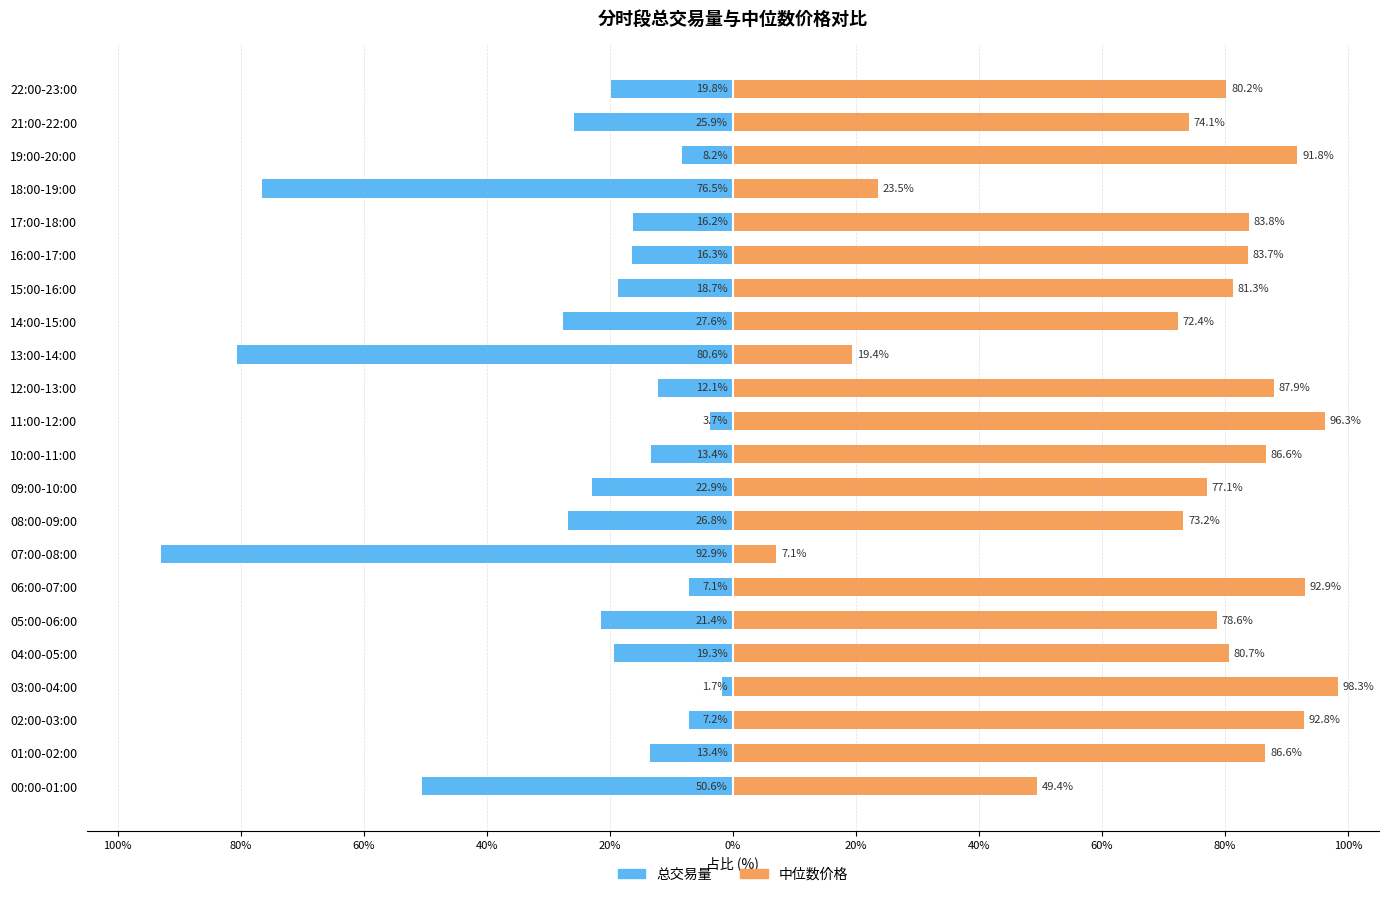

How many values in the 中位数价格 series exceed 81?

11